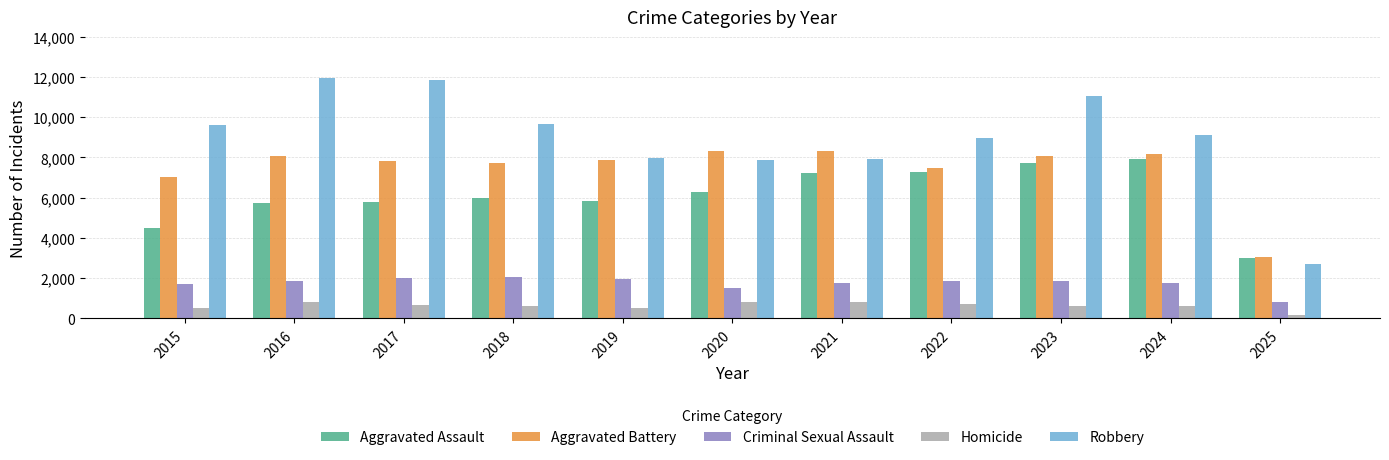

Is it true that Robbery equals 3492 at 2021?

False